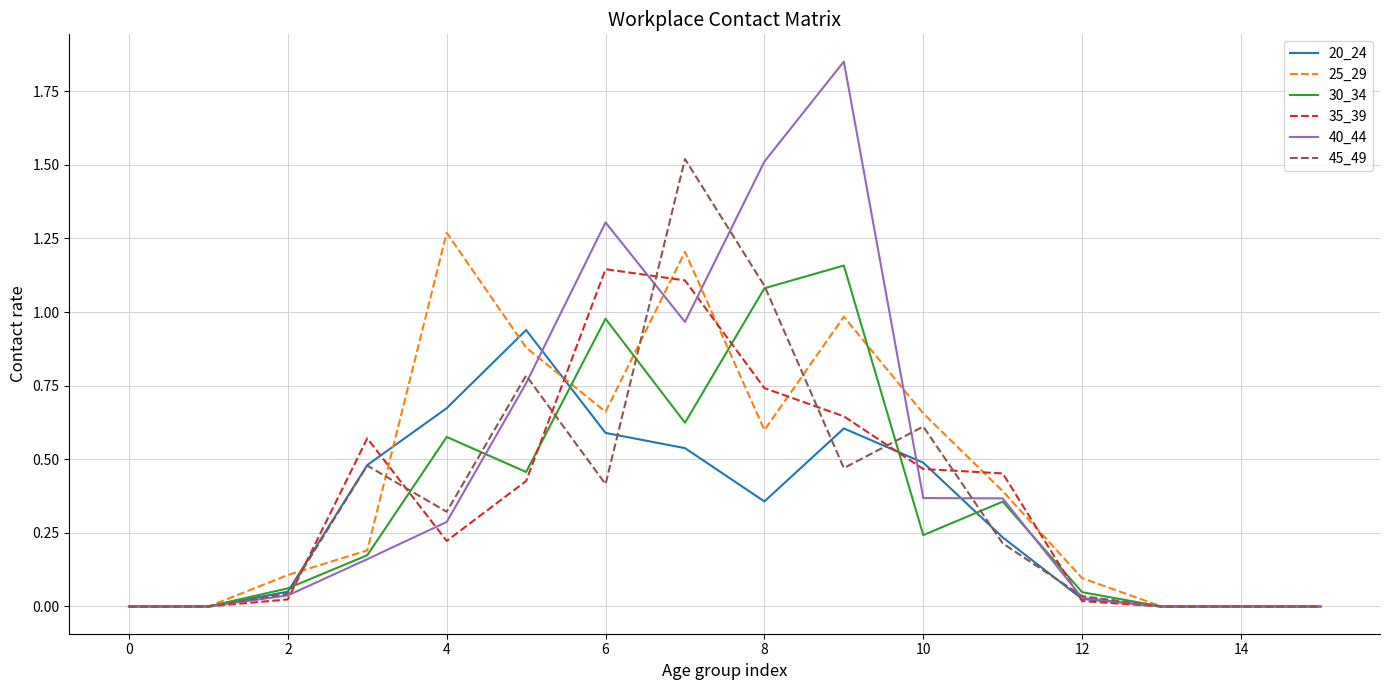

Which series has the largest range (max minus min)?

40_44